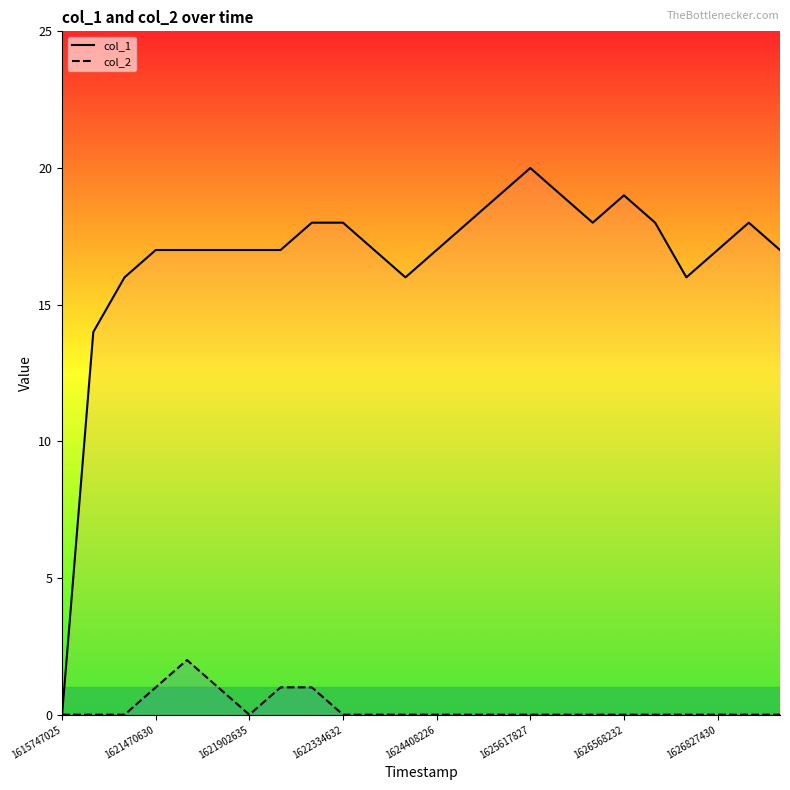

True or false: col_1 and col_2 cross at least once.

False